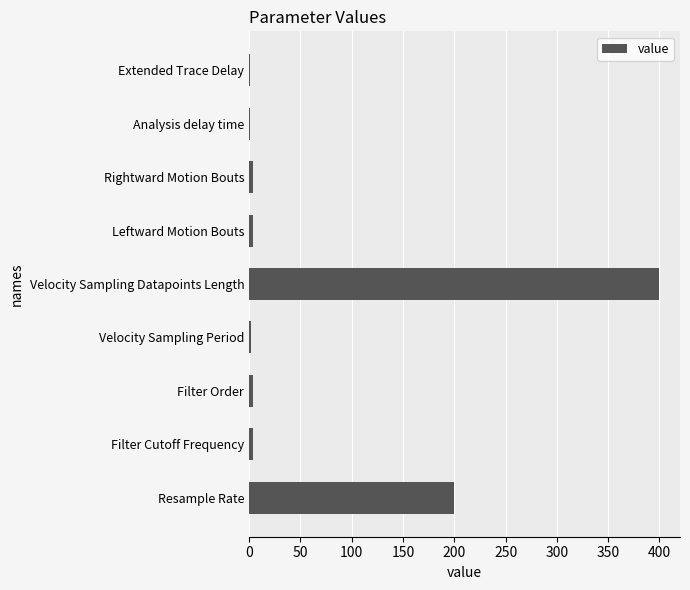

Are the bars grouped side by side (vs. stacked)?

No